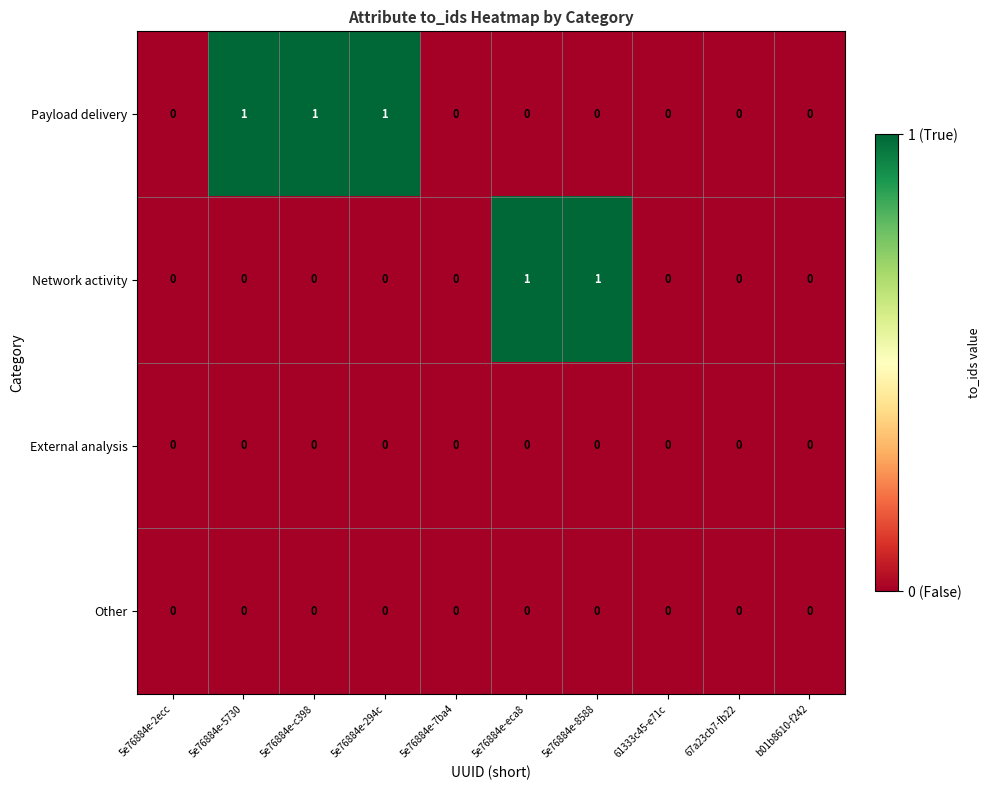

True or false: Network activity has a value of 1 at 5e76884e-2ecc.

False